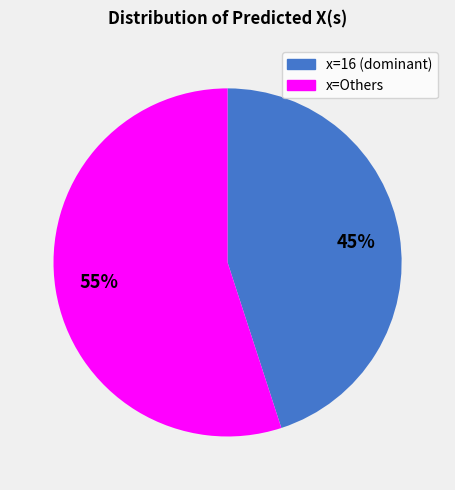

To the nearest percent, what is the difference between the largest and smallest slice percentages?

10%